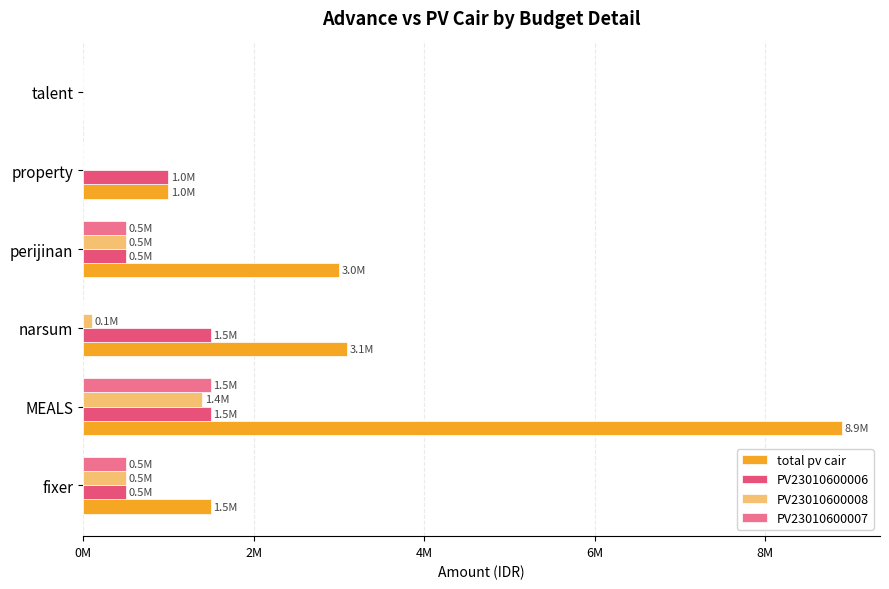

Reading left to right, what are all the values shown in this chart?

total pv cair: 1500000	8900000	3100000	3000000	1000000	0
PV23010600006: 500000	1500000	1500000	500000	1000000	0
PV23010600008: 500000	1400000	100000	500000	0	0
PV23010600007: 500000	1500000	0	500000	0	0